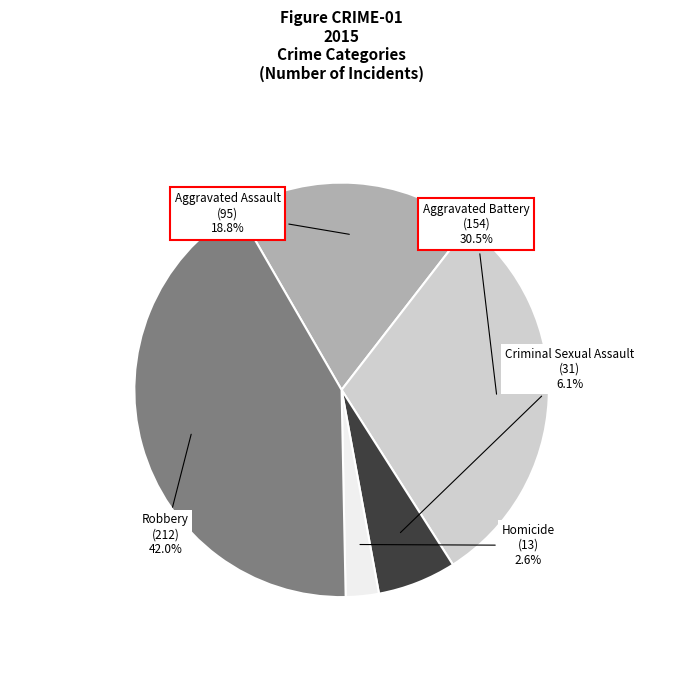

What percentage is the Aggravated Assault slice, to the nearest percent?

19%